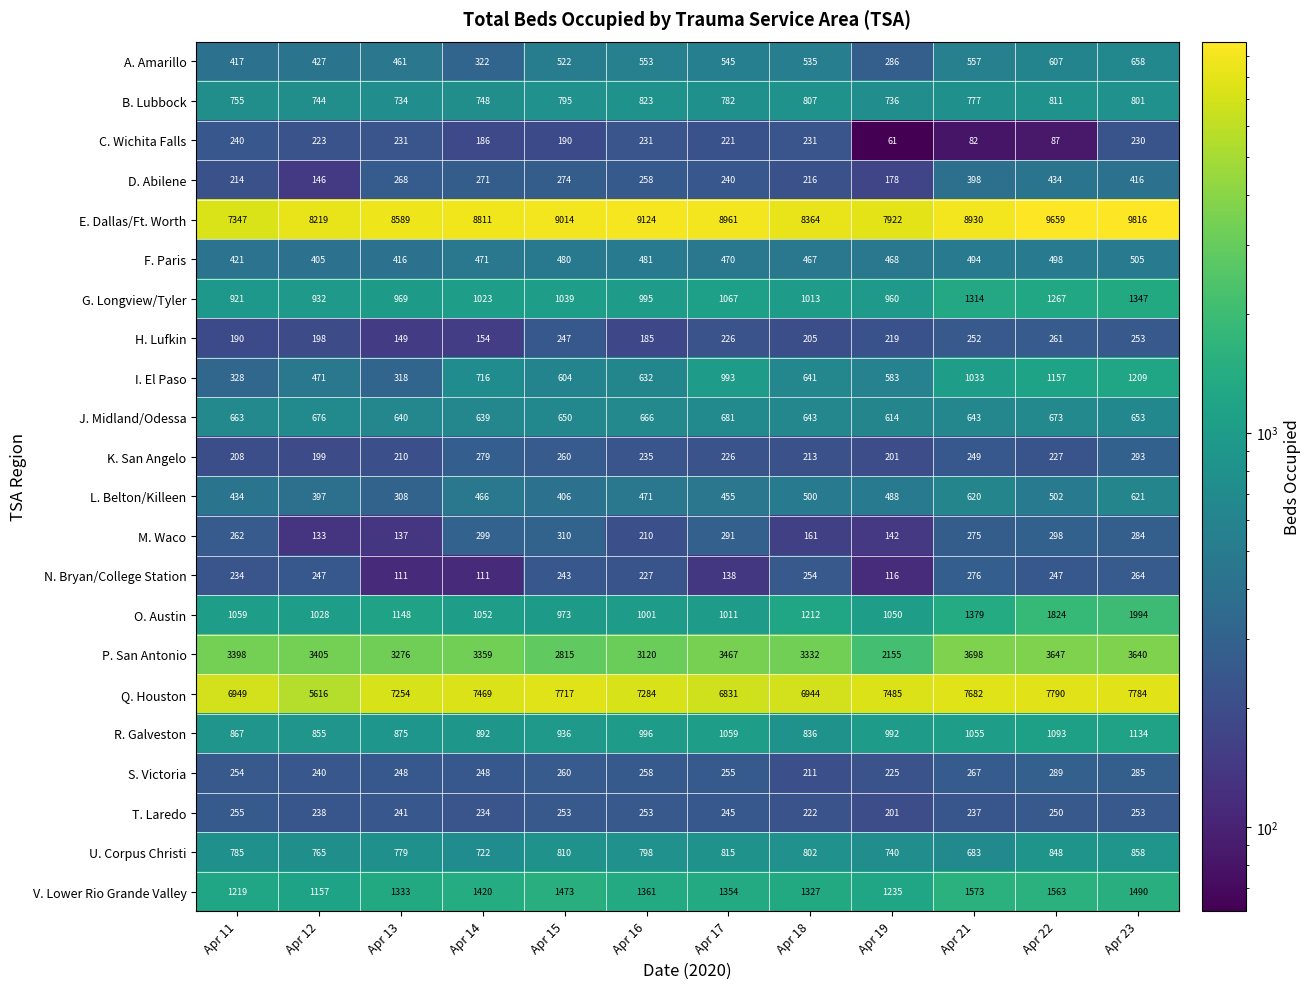

What is the difference between the maximum and minimum values in the T. Laredo series?

54